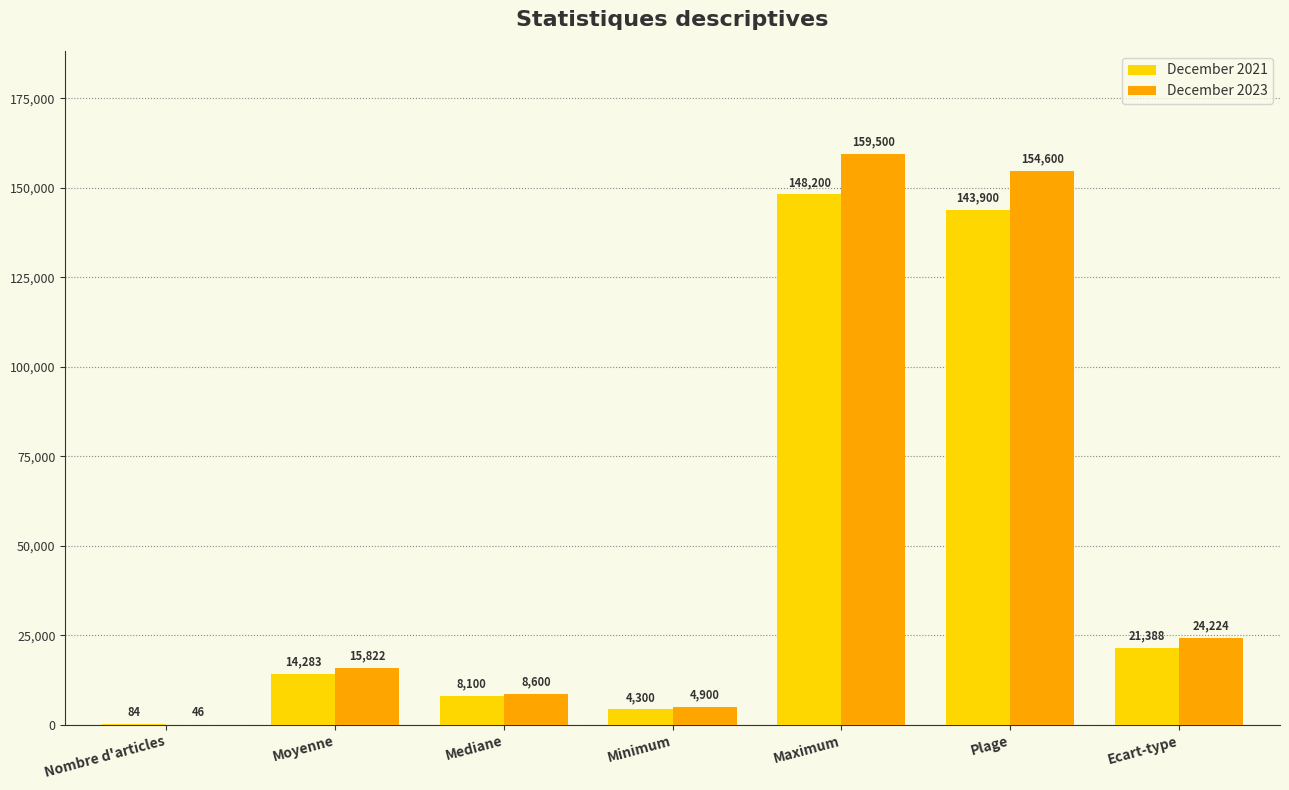

What is the average value of the December 2023 series?

52527.3